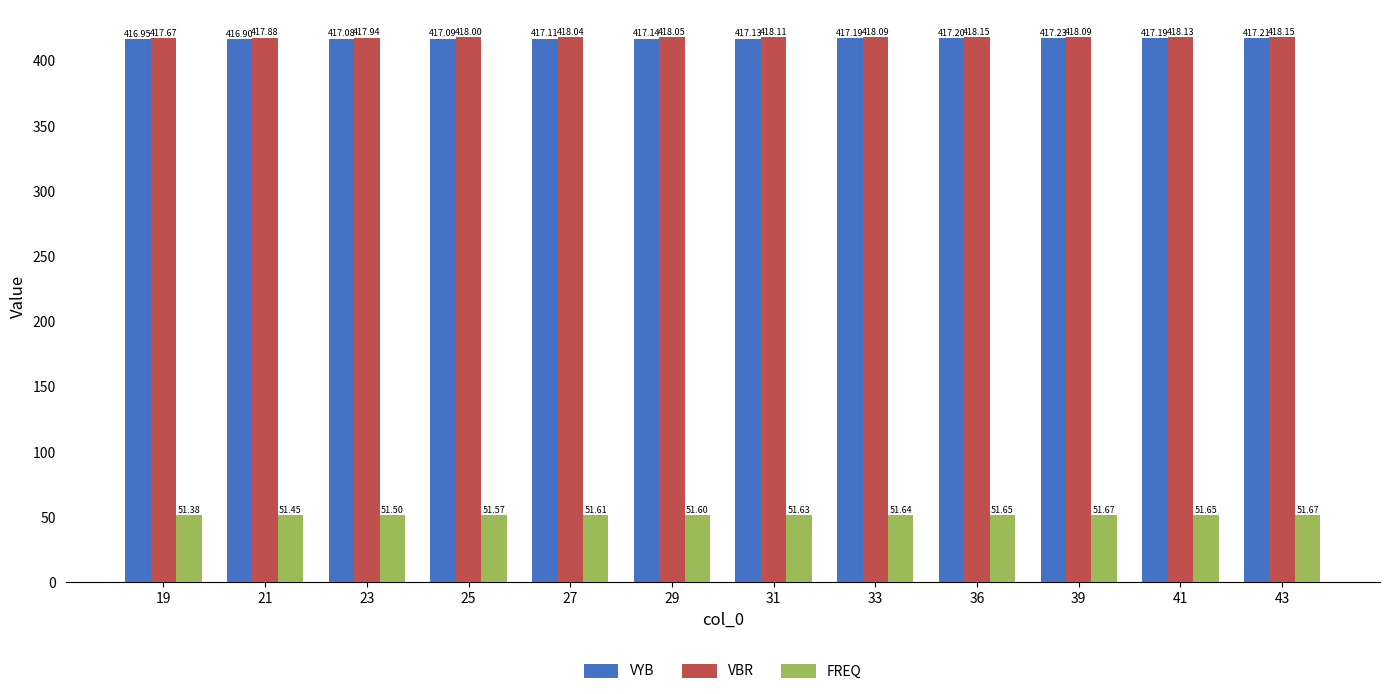

What is the difference between the highest and lowest values at 27?

366.4